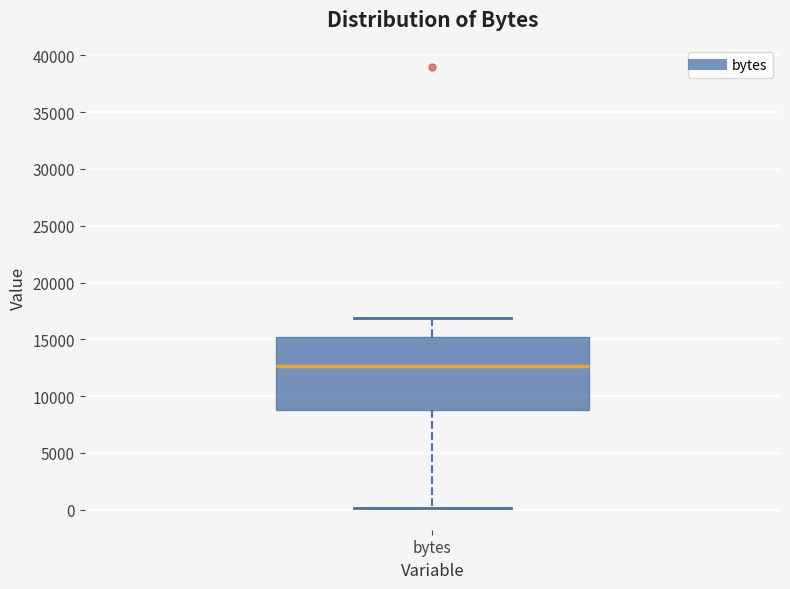

Transcribe this box plot: give where the median line is, the range the box spans, and where the two whiskers end, as read against the y-axis. The values are not printed on the chart, so give them approximately, as read against the axis.

median 12500, box 9000 to 15000, whiskers 0 to 17000